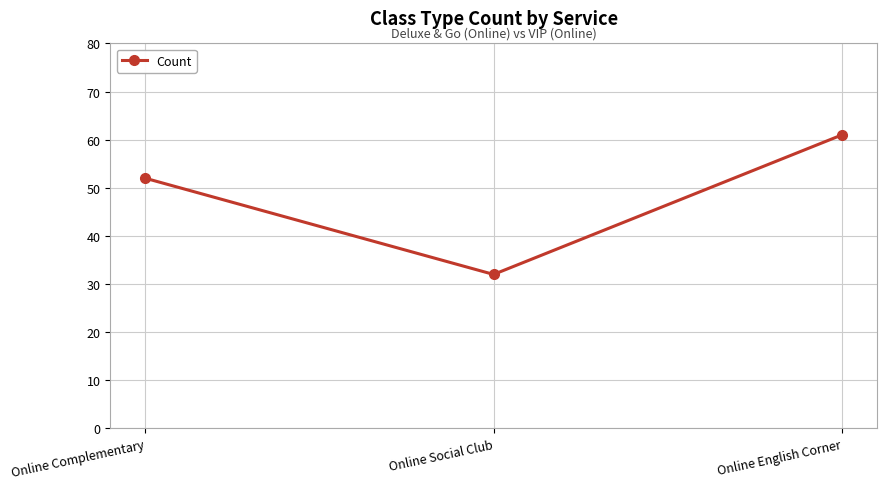

What is the label of the 1st point from the right?

Online English Corner